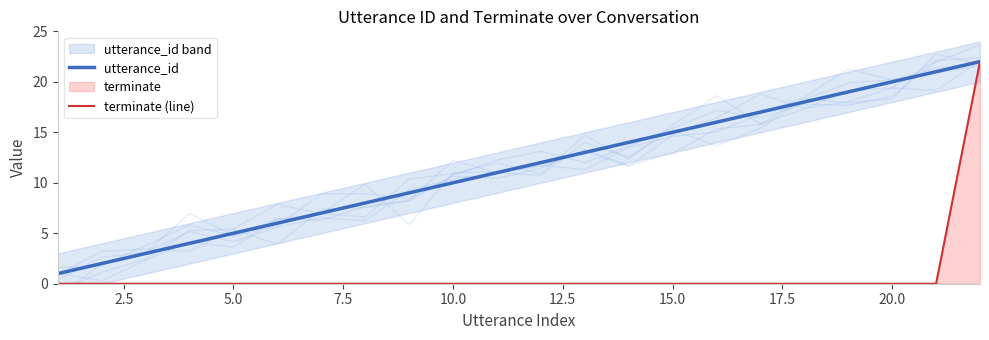

True or false: utterance_id has a value of 15 at 10.0.

False